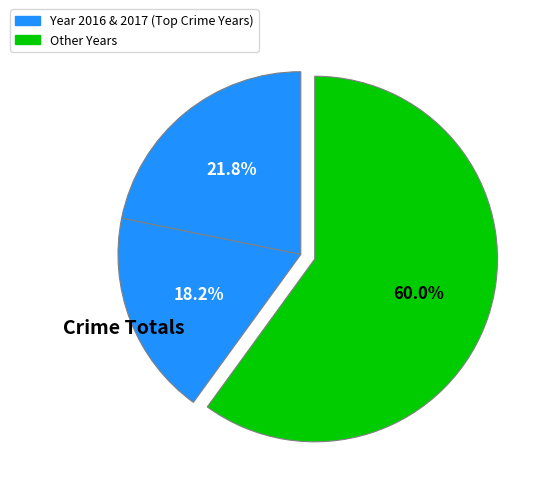

How many slices are in this pie chart?

3